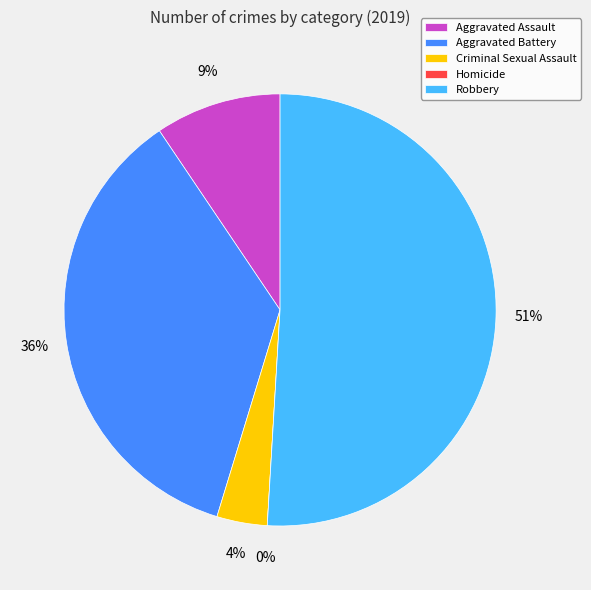

How many segments does this pie chart have?

5